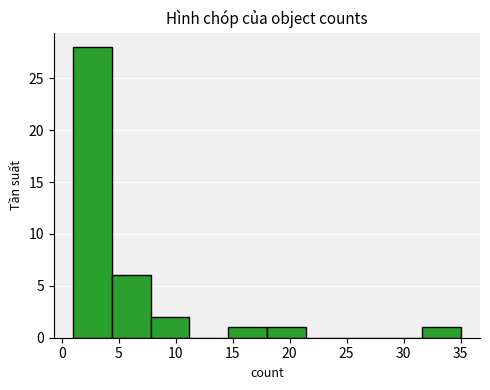

How tall is the bar that spans 4.4 to 7.8 on the x-axis? Neither the bar edges nor the heights are printed on the chart, so give them approximately, as read against the axes.

6